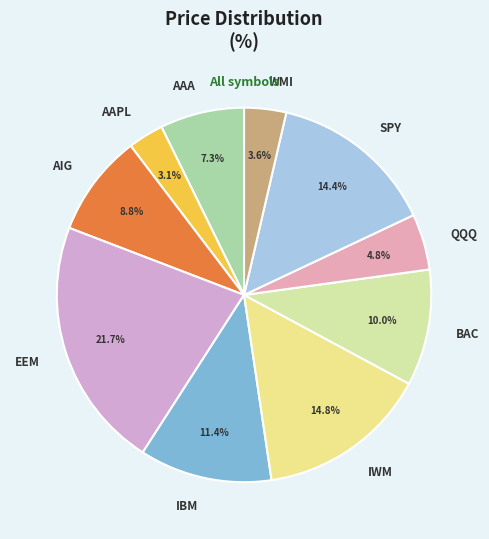

How many segments does this pie chart have?

10